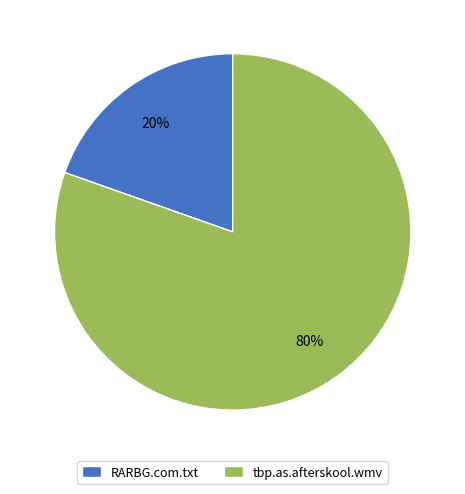

Is tbp.as.afterskool.wmv the majority of the pie?

Yes